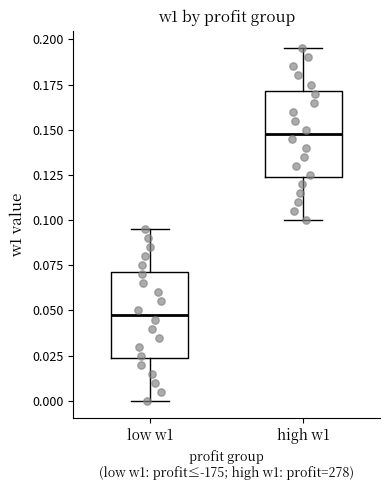

Which box has the highest median line?

high w1